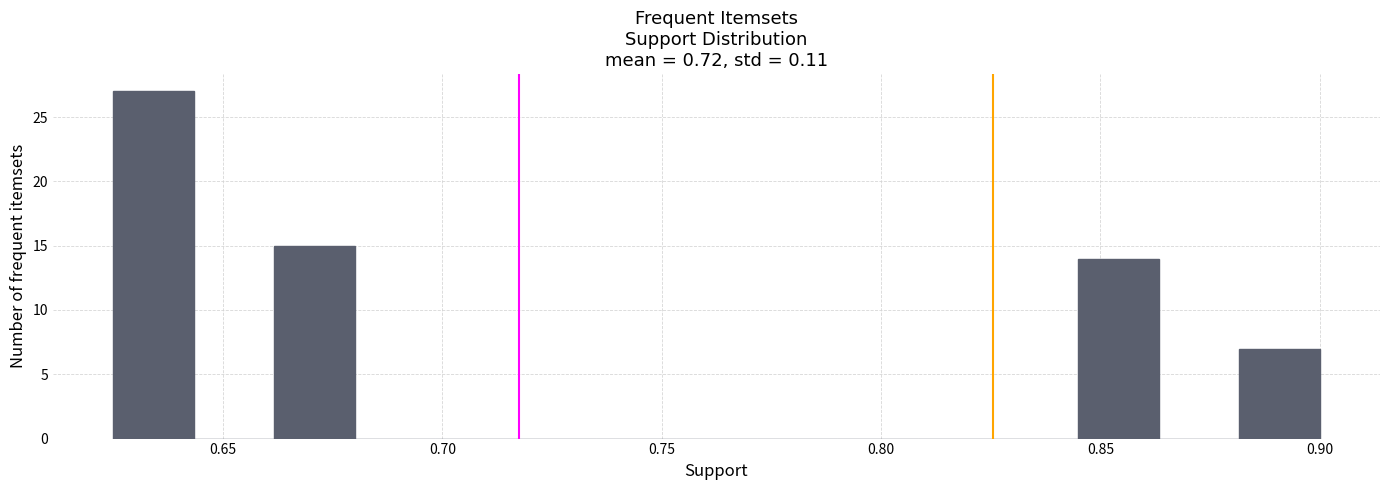

Read against the x-axis, roughly where is the centre of the tallest bar?

0.635